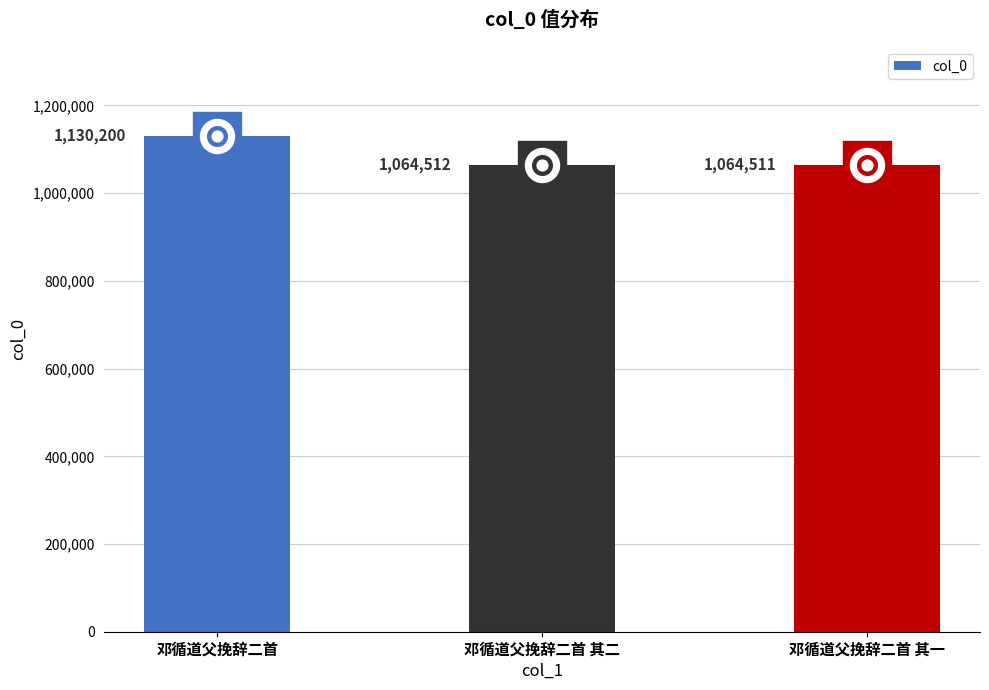

Between 邓循道父挽辞二首 其二 and 邓循道父挽辞二首 其一, which is larger?

邓循道父挽辞二首 其二